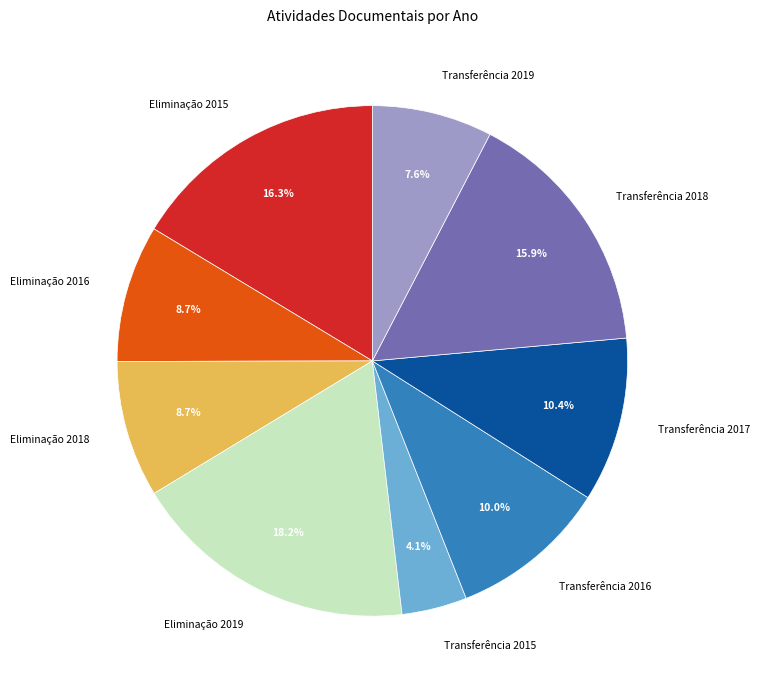

Is there any slice that represents more than half of the pie?

No